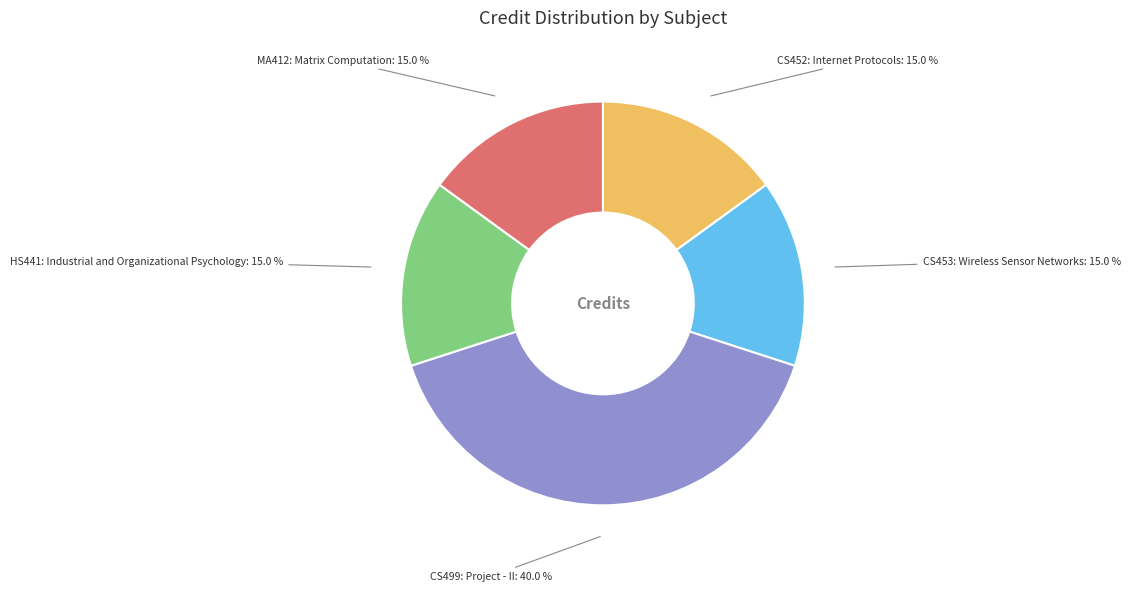

Is there a majority slice in this chart?

No